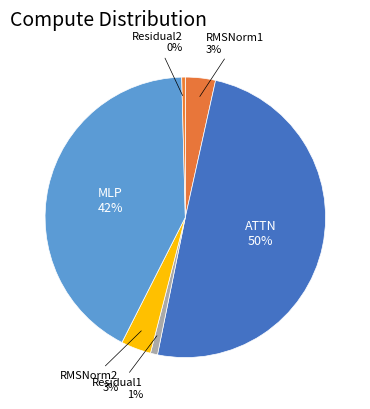

Which category has the biggest portion of the pie?

ATTN